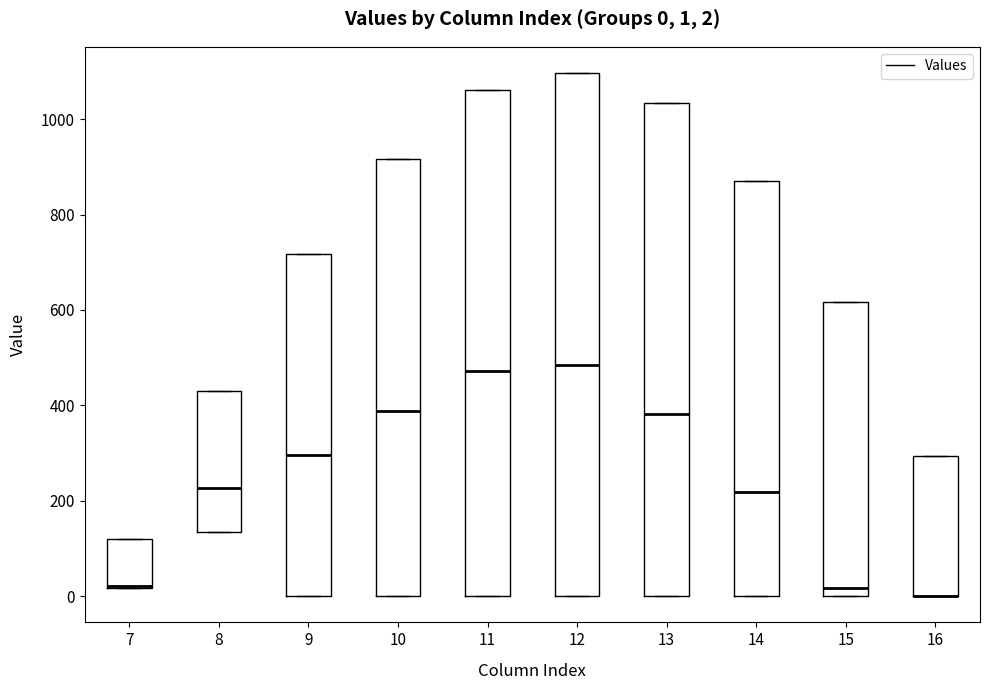

Which box is the tallest, from its lower edge to its upper edge?

12